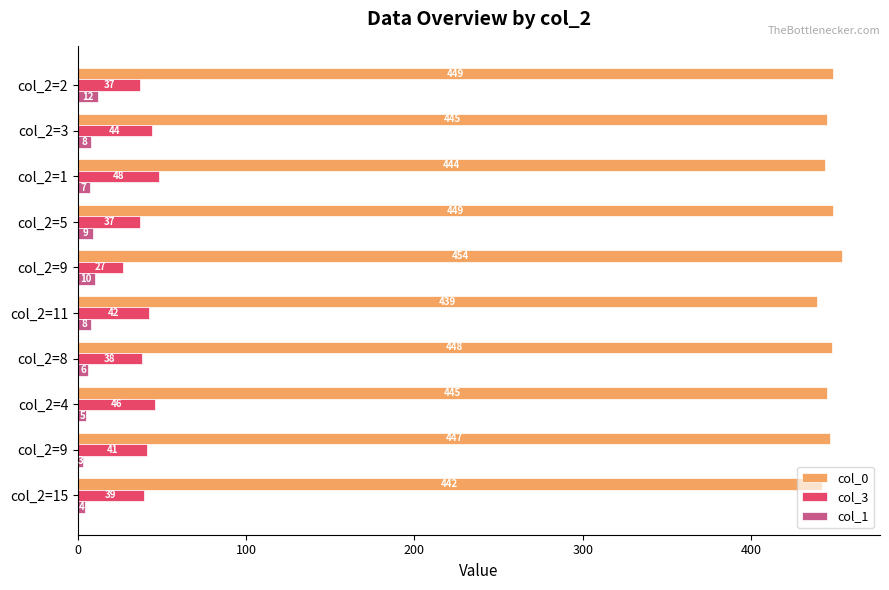

Reading left to right, transcribe all the data shown in this chart.

col_0: 442	447	445	448	439	454	449	444	445	449
col_3: 39	41	46	38	42	27	37	48	44	37
col_1: 4	3	5	6	8	10	9	7	8	12